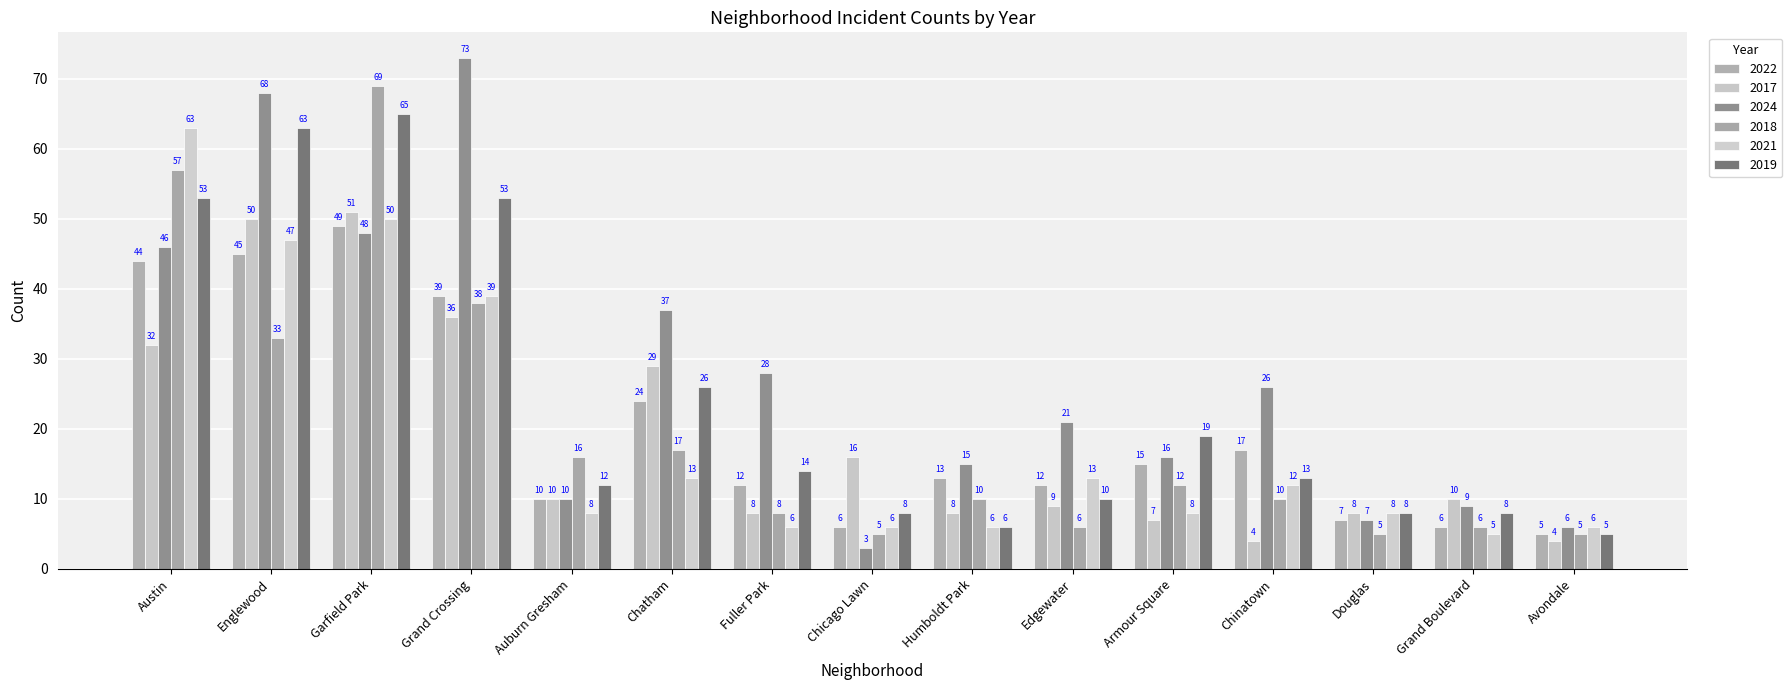

Which category has the highest value in the 2024 series?

Grand Crossing